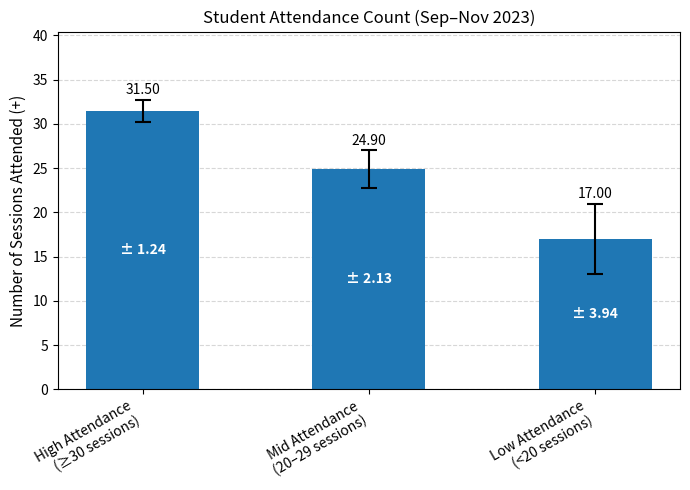

What is the sum of the values at Mid Attendance
(20–29 sessions) and High Attendance
(≥30 sessions)?

56.4